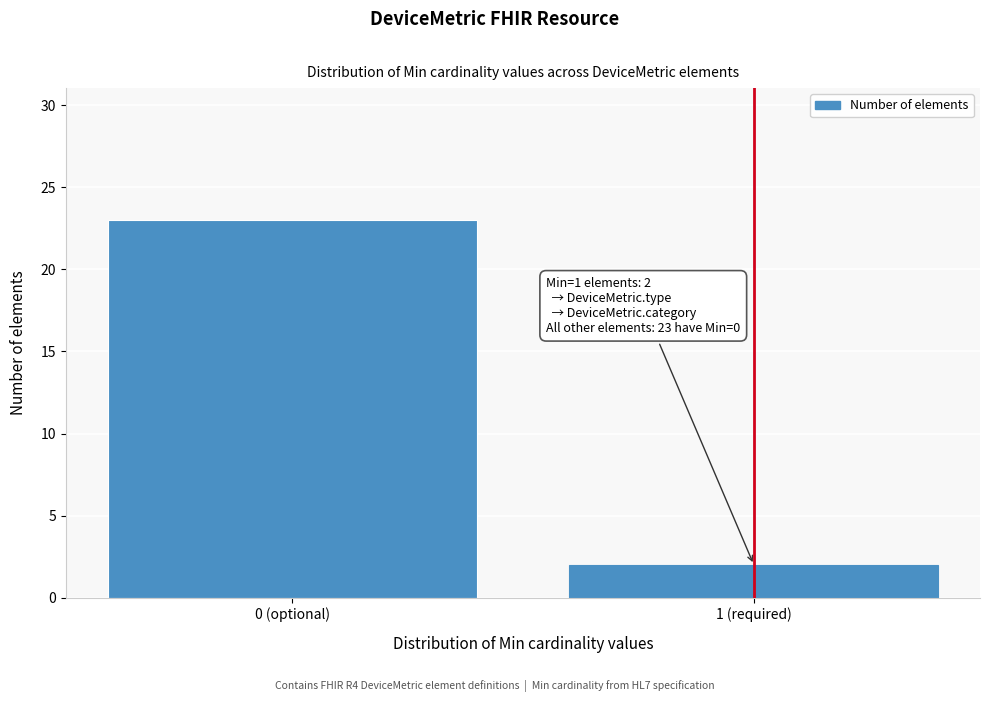

Reading left to right, list all the values displayed in this chart.

0 (optional)=23	1 (required)=2